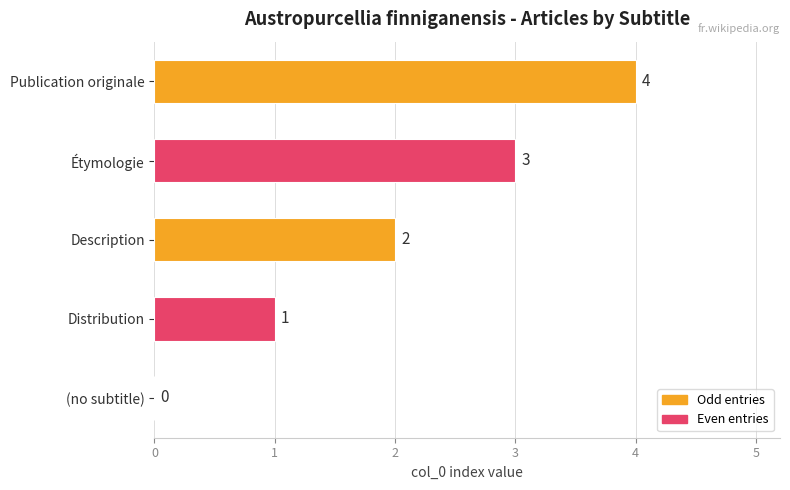

How many positive values are there?

4